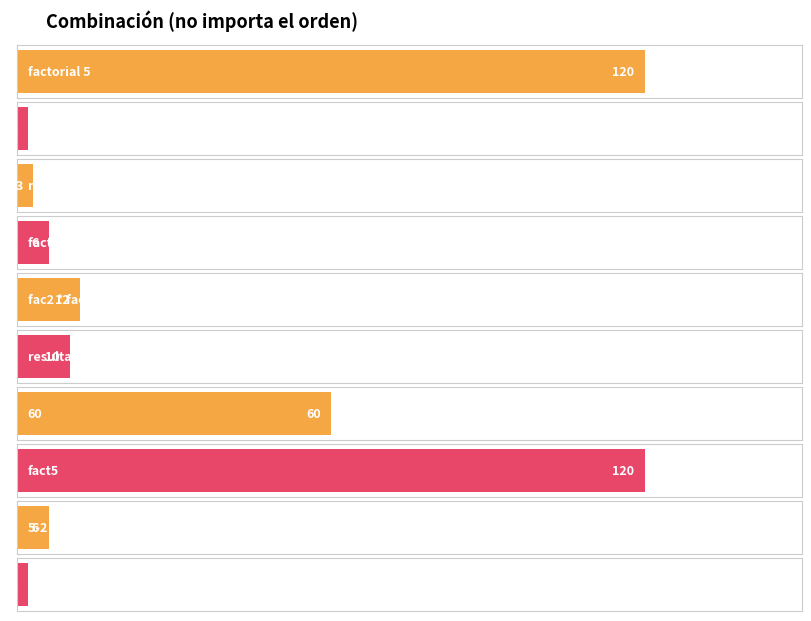

What is the greatest value displayed?

120